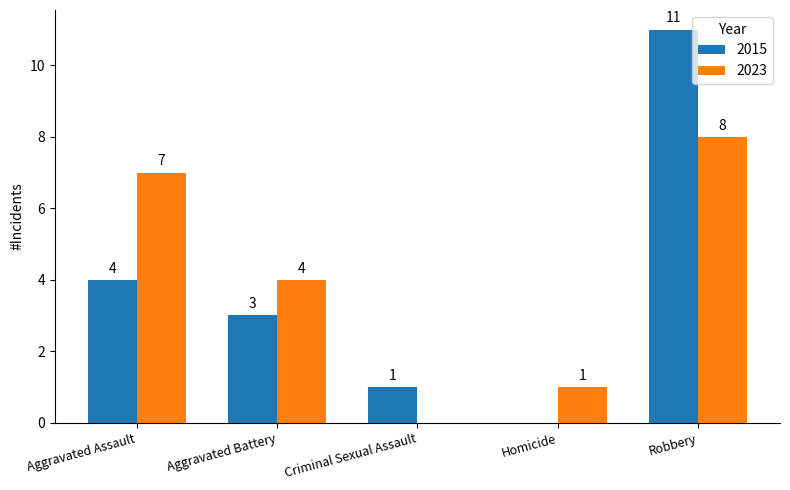

Does the chart contain stacked bars?

No